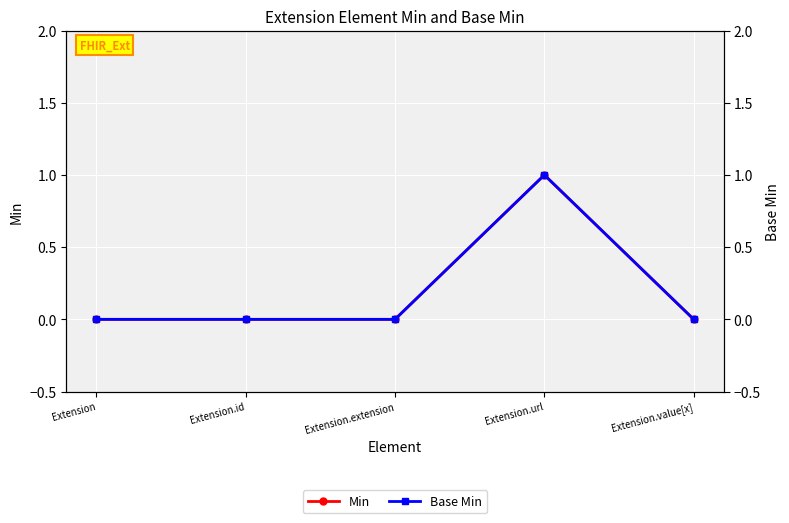

Reading left to right, what are all the values shown in this chart?

Min: 0	0	0	1	0
Base Min: 0	0	0	1	0